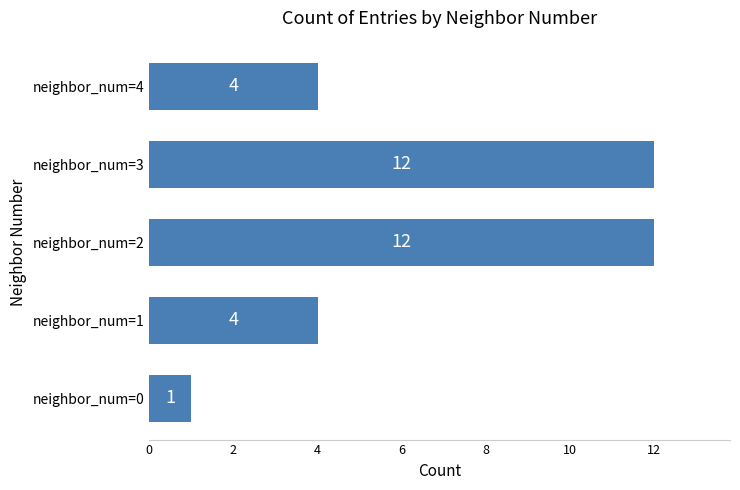

Which has a higher value, neighbor_num=0 or neighbor_num=4?

neighbor_num=4